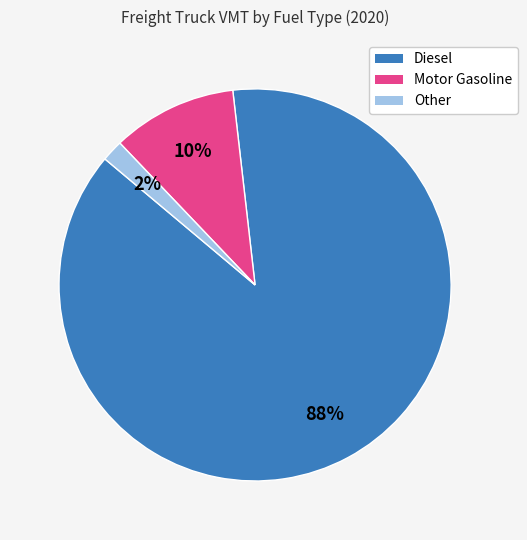

To the nearest percent, what is the average slice percentage?

33%